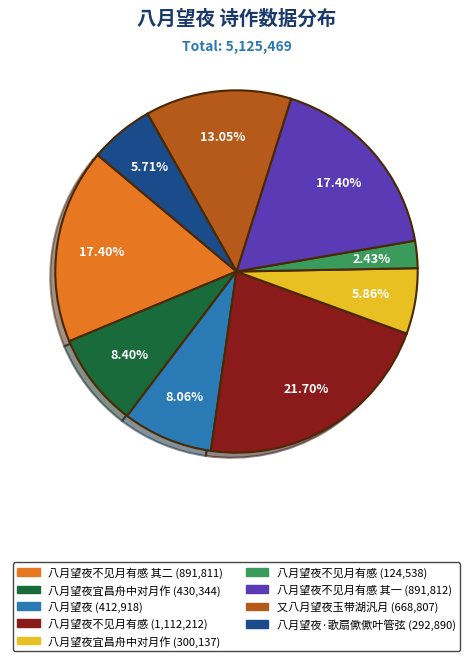

Count the number of slices in the pie.

9